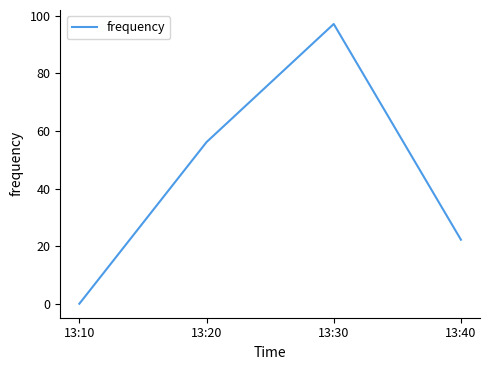

True or false: the data shows 56.1 at 13:20.

True